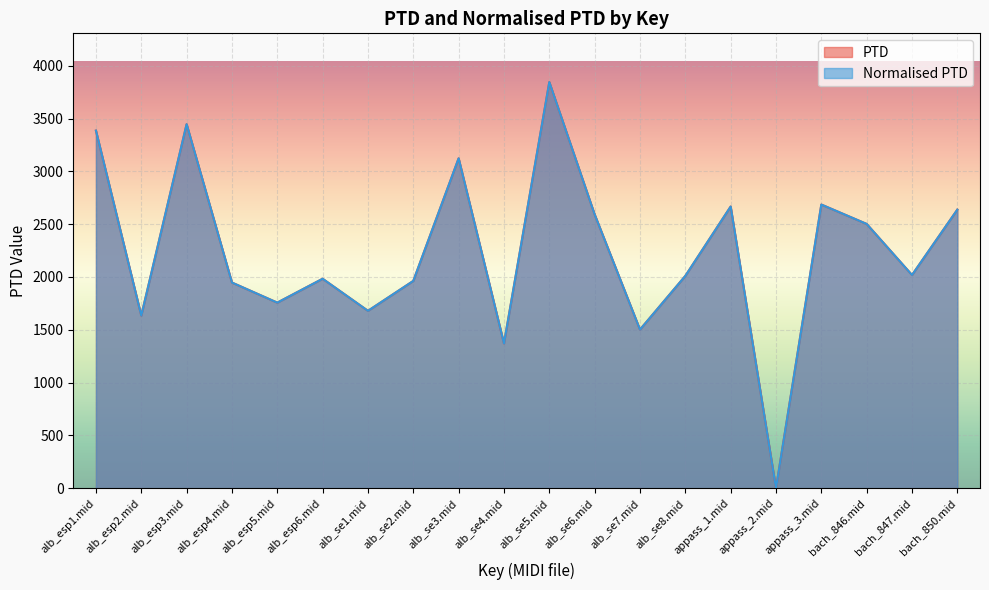

What is the label of the 10th point from the right?

alb_se5.mid